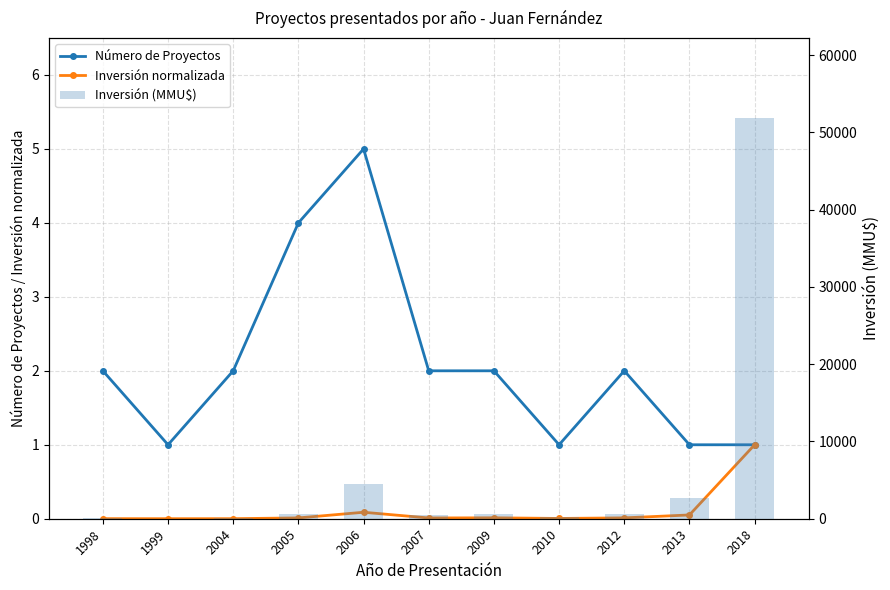

What is the difference between the Número de Proyectos values at 2006 and 2018?

4.0